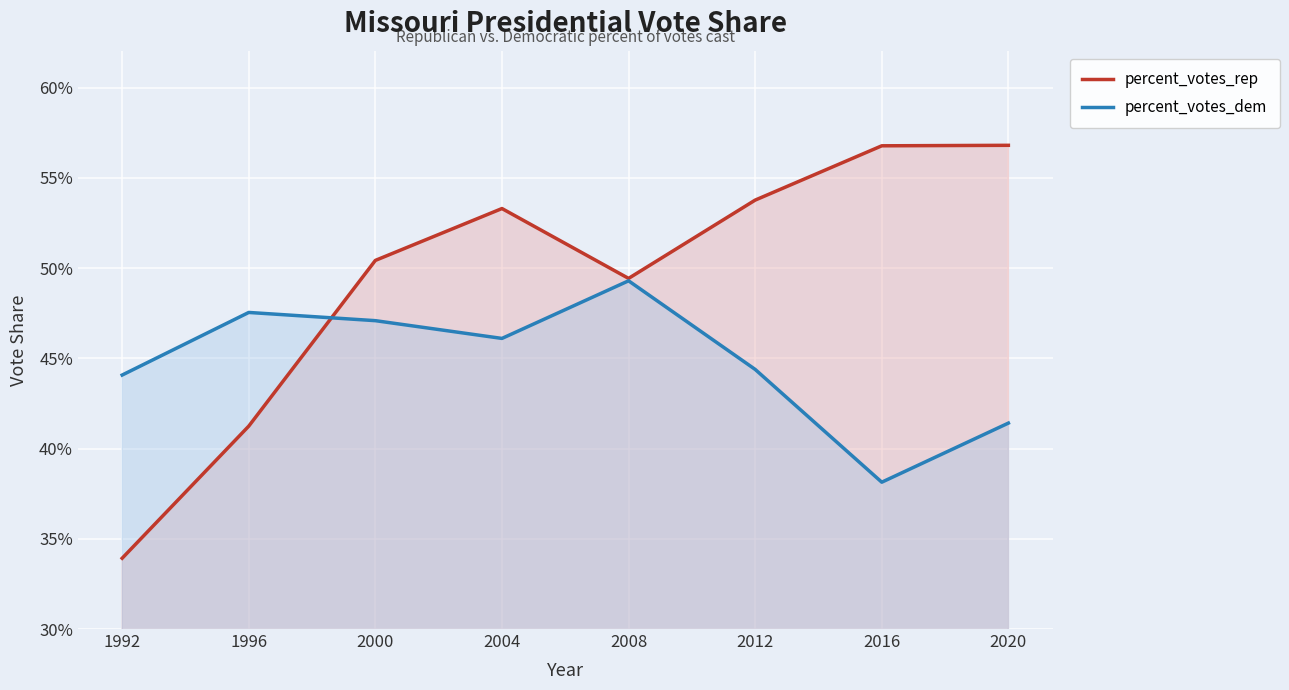

After their last crossing, which series has the higher values: percent_votes_dem or percent_votes_rep?

percent_votes_rep